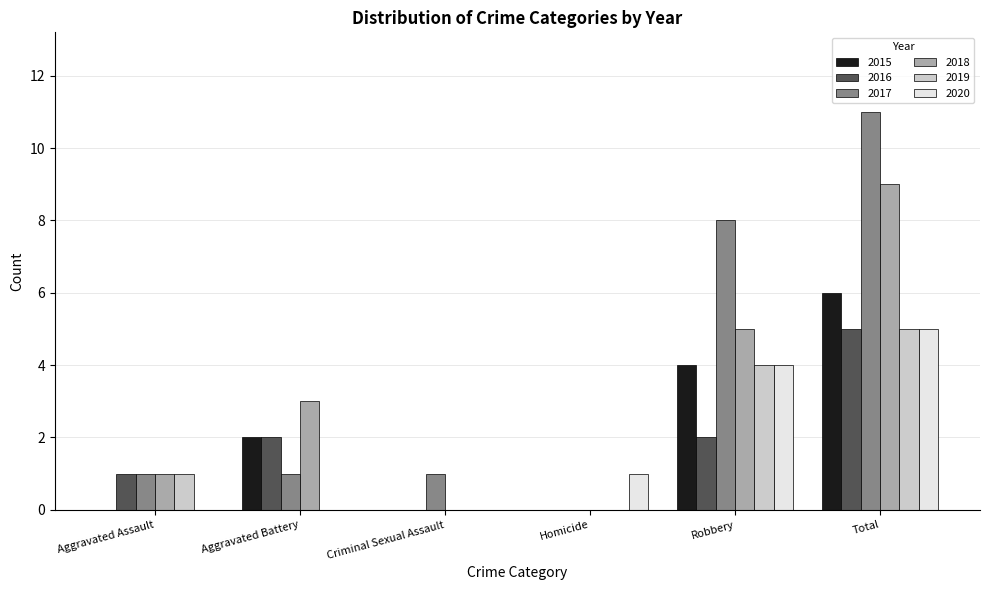

What is the total value across all series at Criminal Sexual Assault?

1